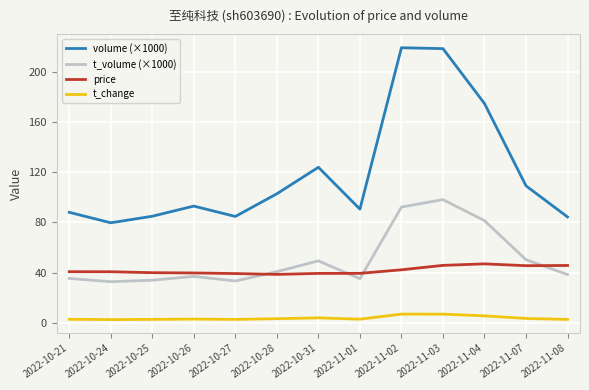

What position from the left is 2022-11-02?

9